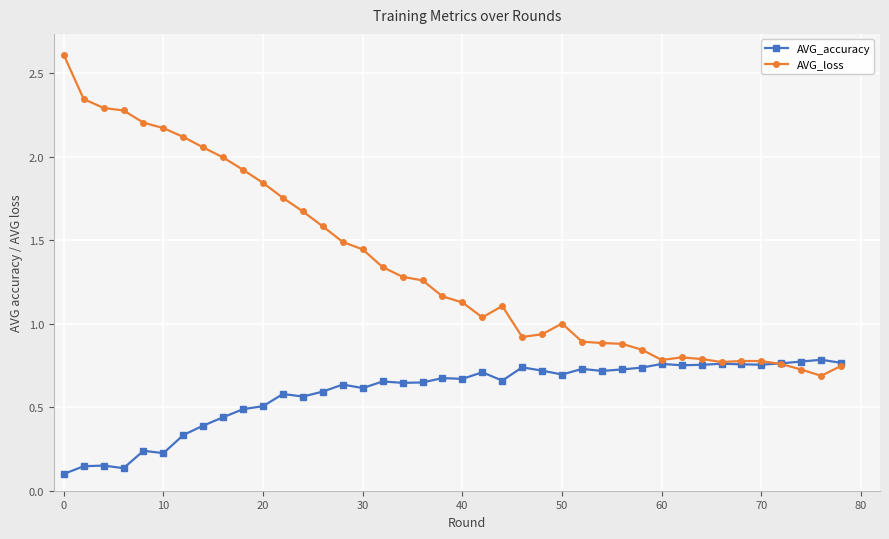

Which series has the largest range (max minus min)?

AVG_loss